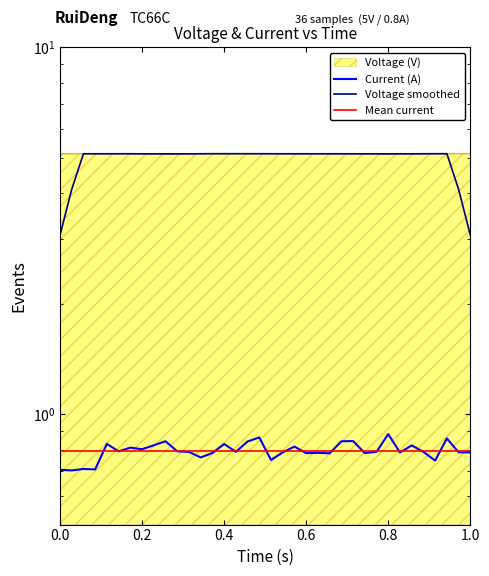

At which category is the sum across all series the highest?

0.8